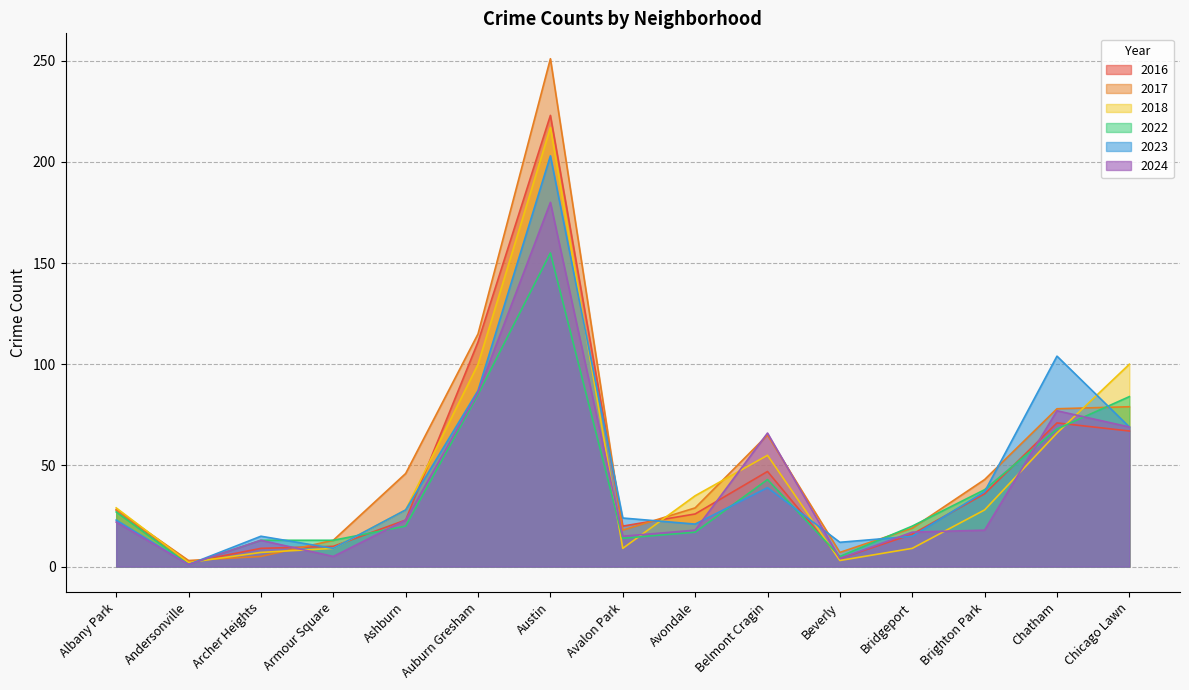

What are all the series names shown in the legend?

2016, 2017, 2018, 2022, 2023, 2024